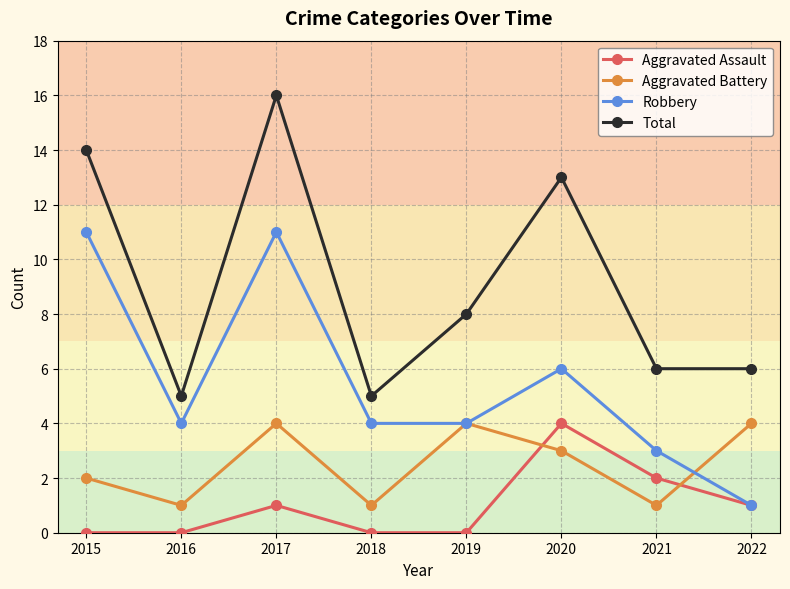

What is the sum of the Aggravated Assault values at 2018 and 2022?

1